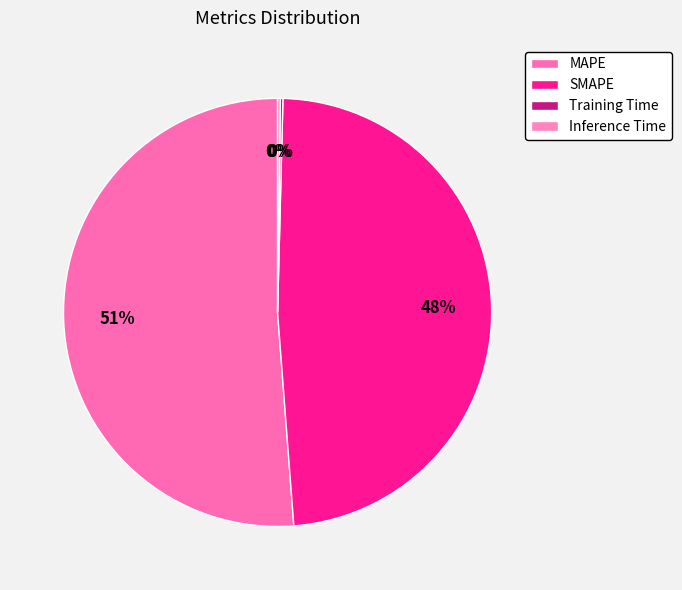

Count the number of slices in the pie.

4